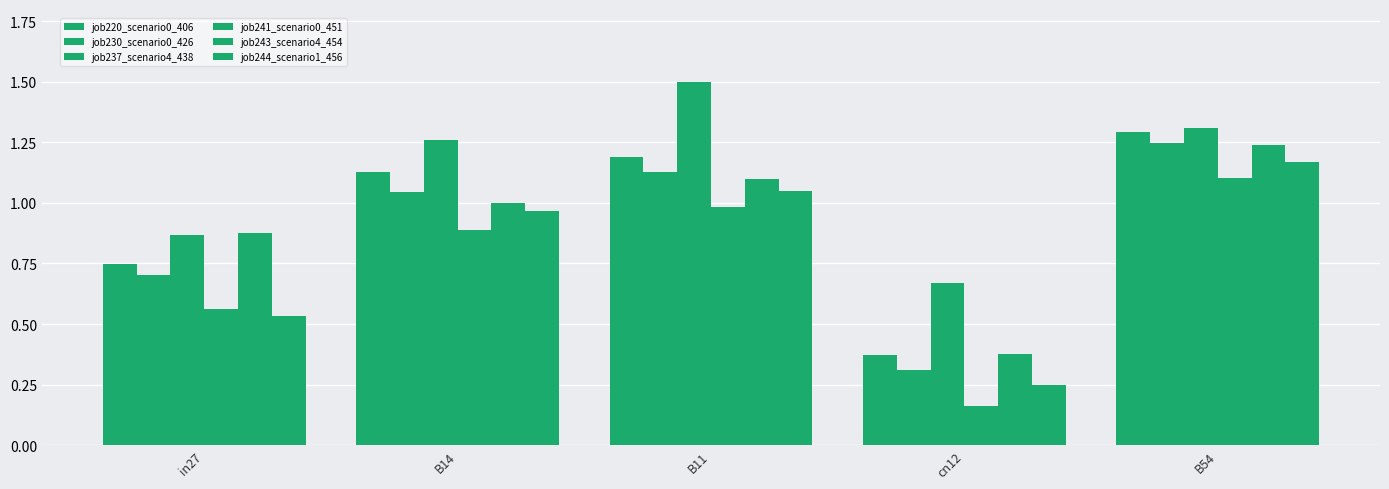

Read the job220_scenario0_406 value at in27.

0.7